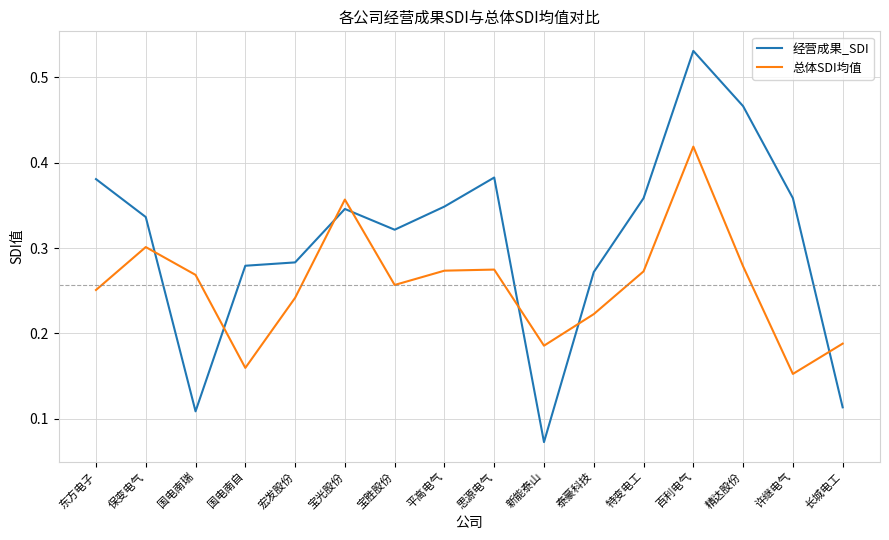

True or false: 经营成果_SDI has a value of 0.0 at 新能泰山.

False